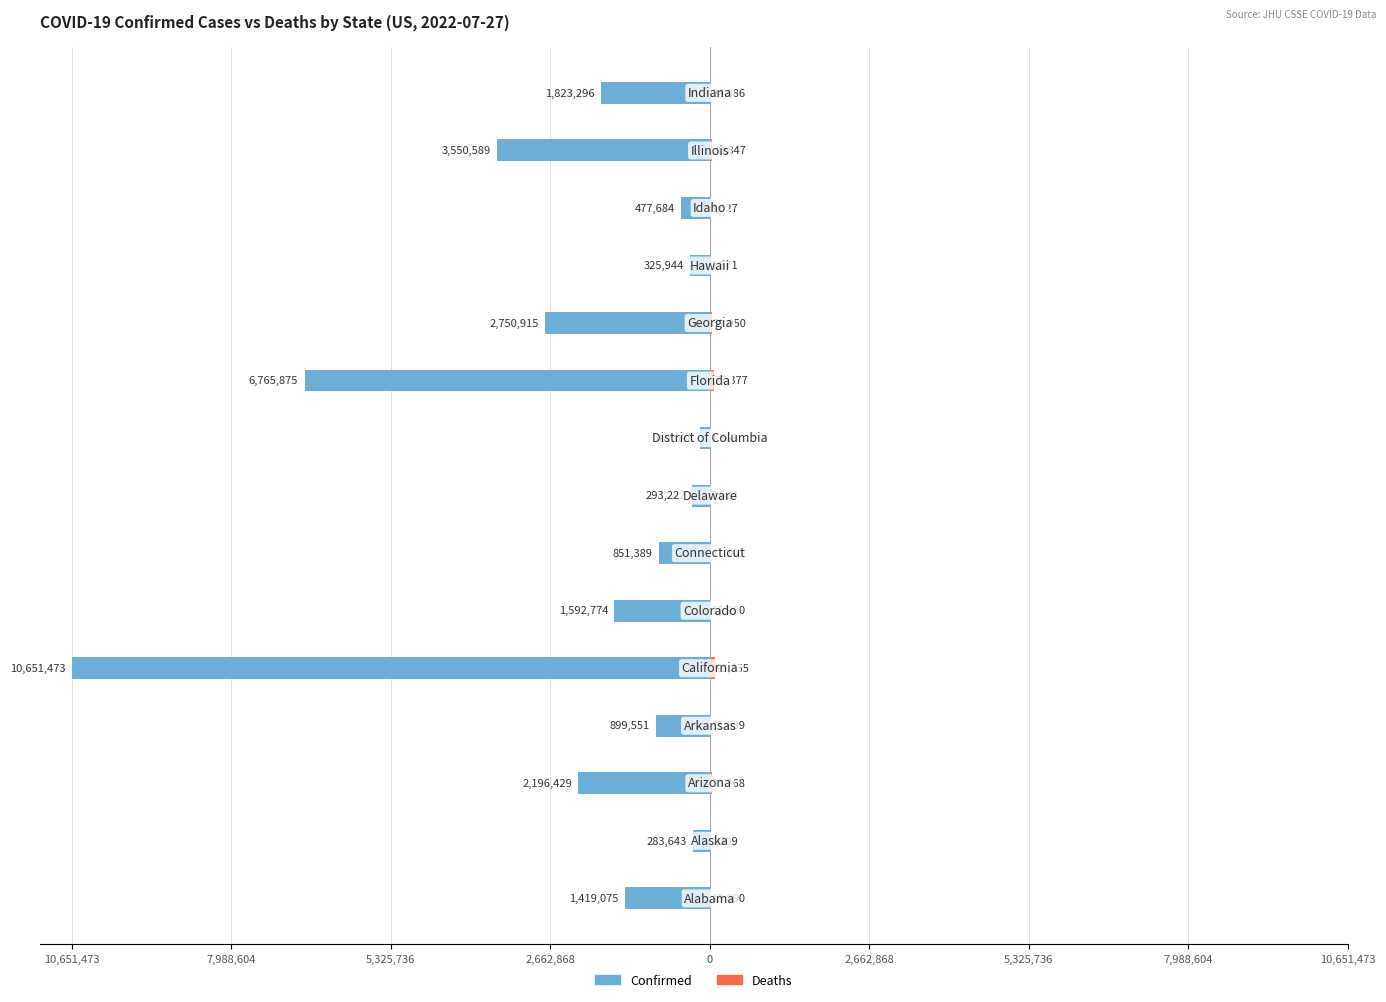

Which series has the largest range (max minus min)?

Confirmed